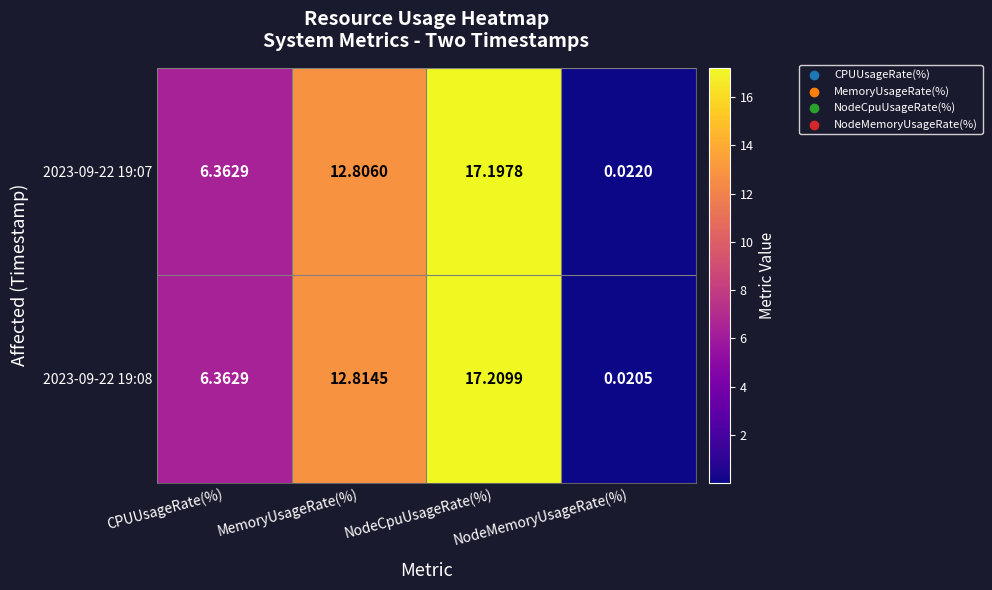

Which category has the highest value across all series?

NodeCpuUsageRate(%)